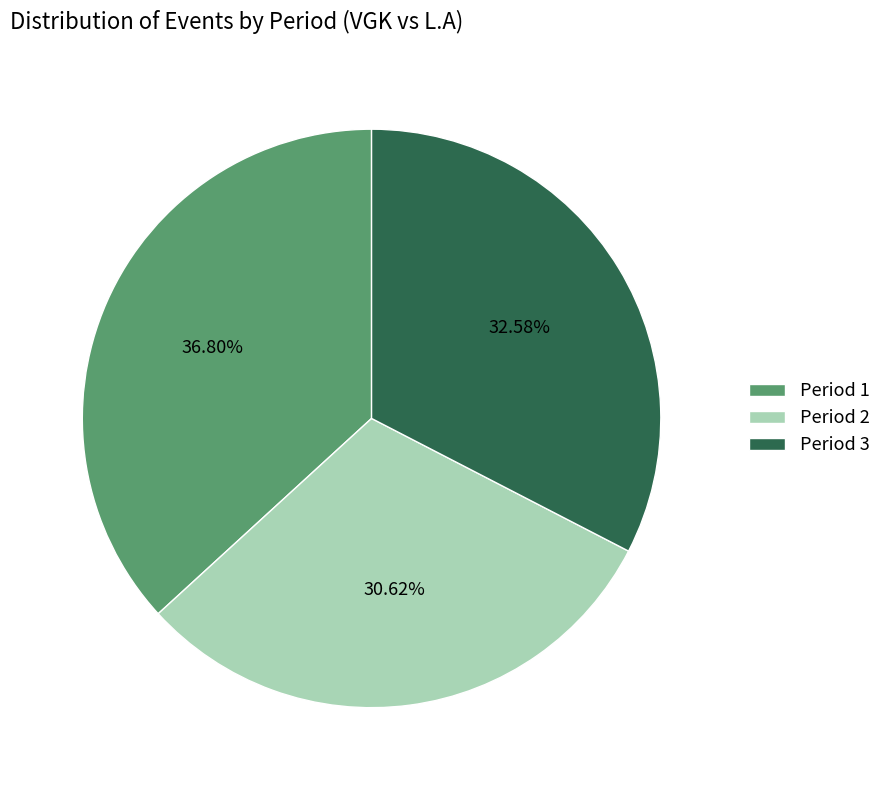

Which slice is the smallest?

Period 2